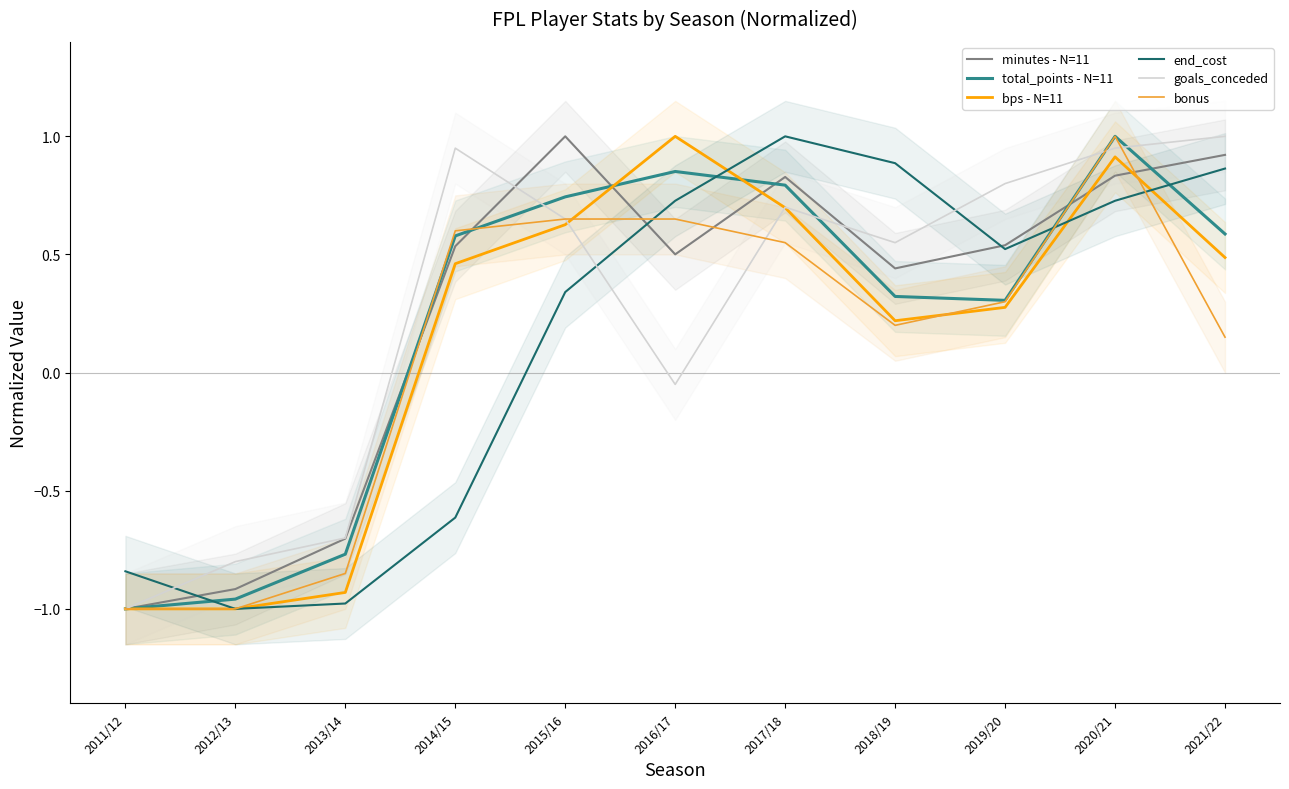

What is the minimum value for end_cost?

-1.0